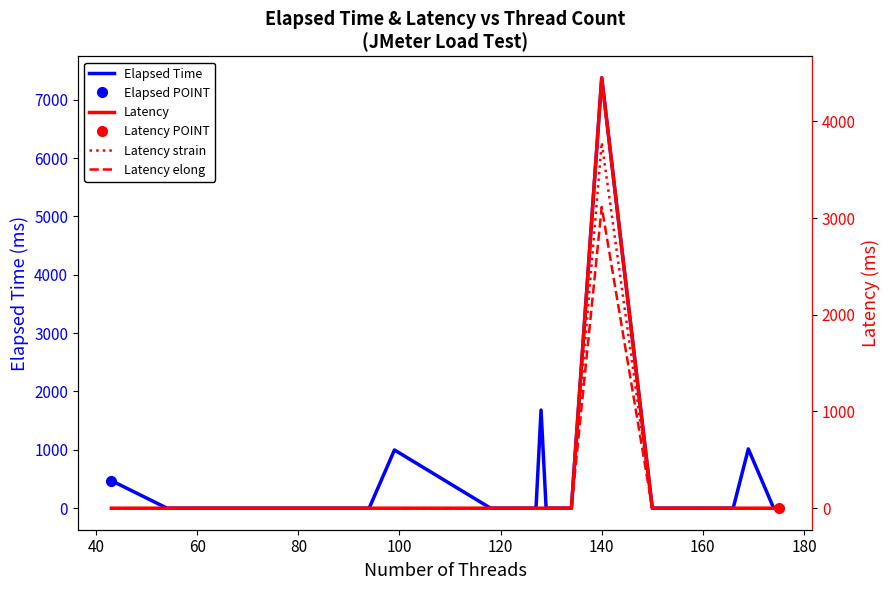

The value of Elapsed Time at 140 is 7374.5. True or false?

True